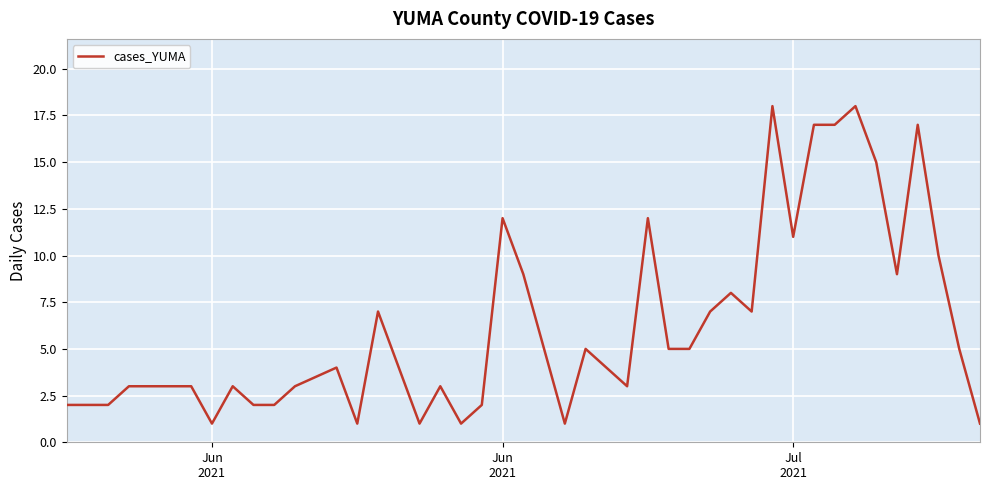

What is the difference between the maximum and minimum values?

17